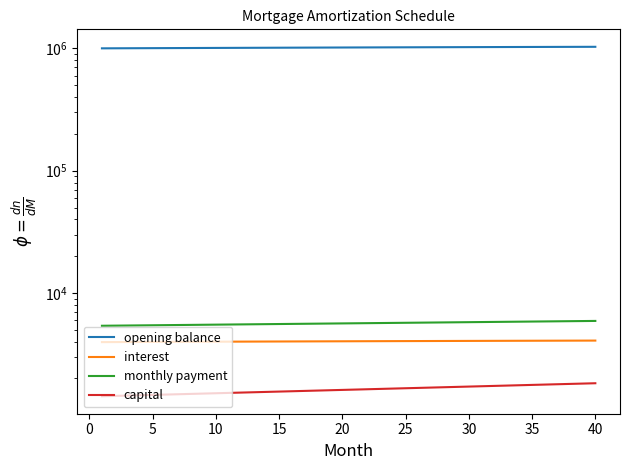

What is the sum of all interest values?

161193.8